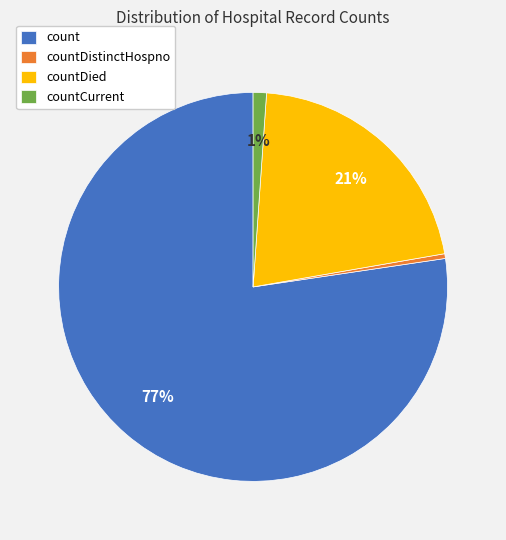

True or false: count accounts for 77% of the total.

True